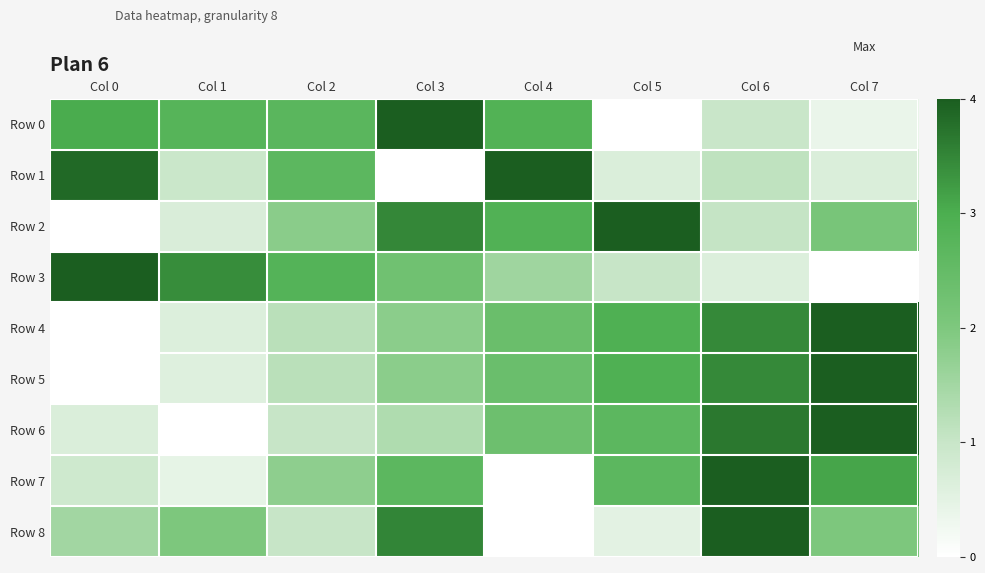

Between Col 6 and Col 0, which is larger?

Col 0